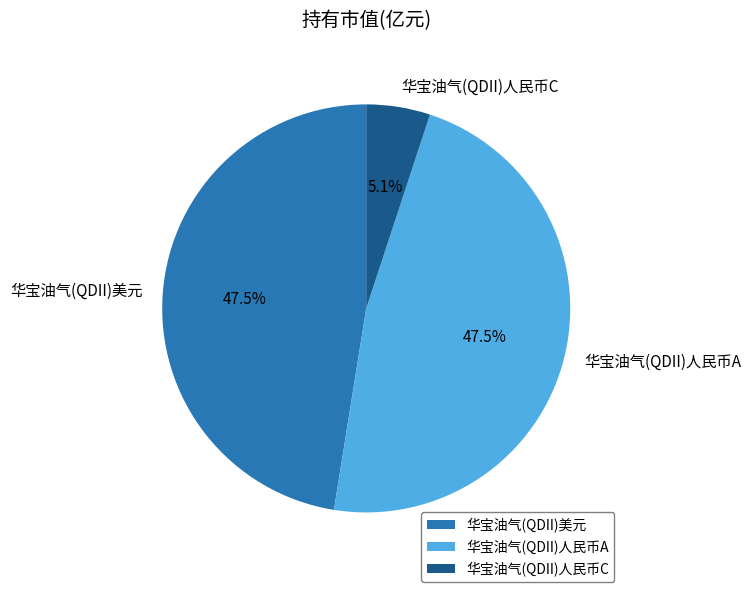

Is there any slice that represents more than half of the pie?

No